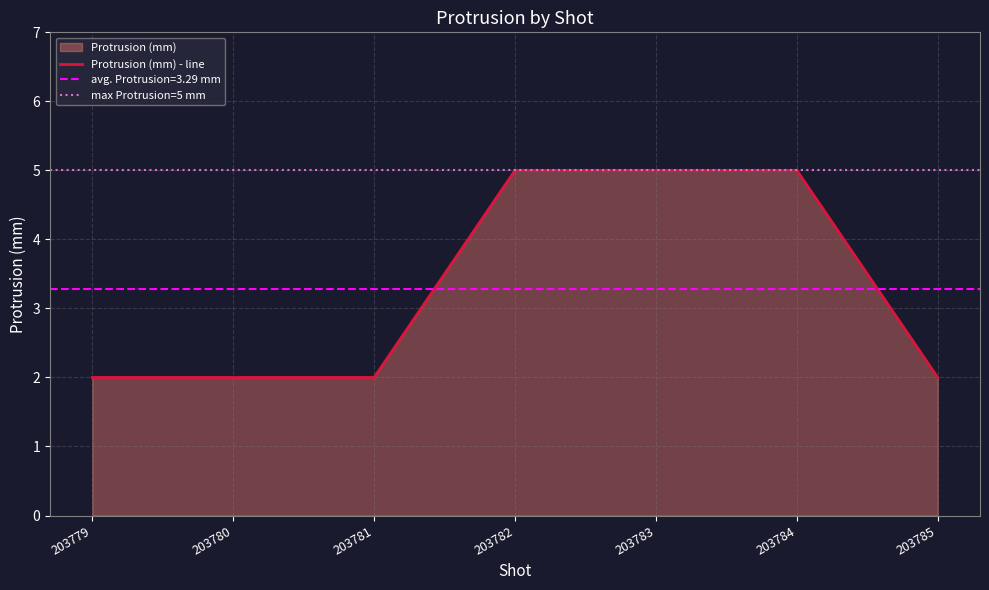

True or false: the data shows 2 at 203781.

True